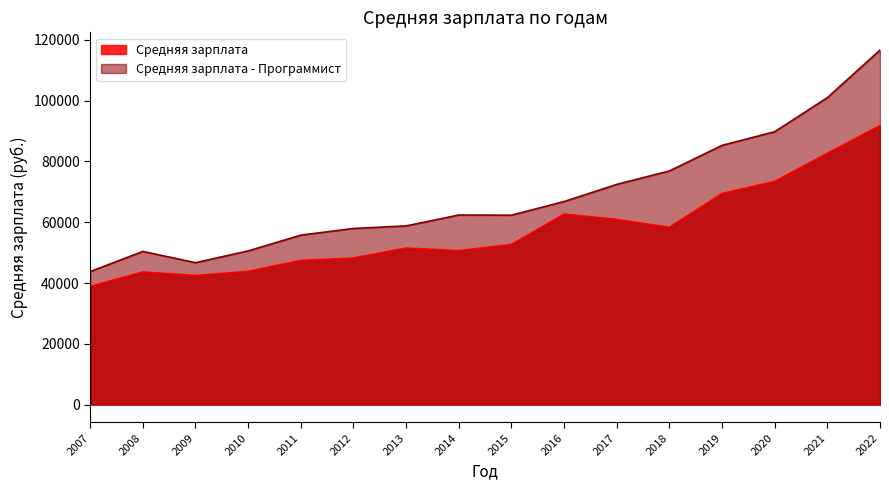

What is the total value across all series at 2019?

154767